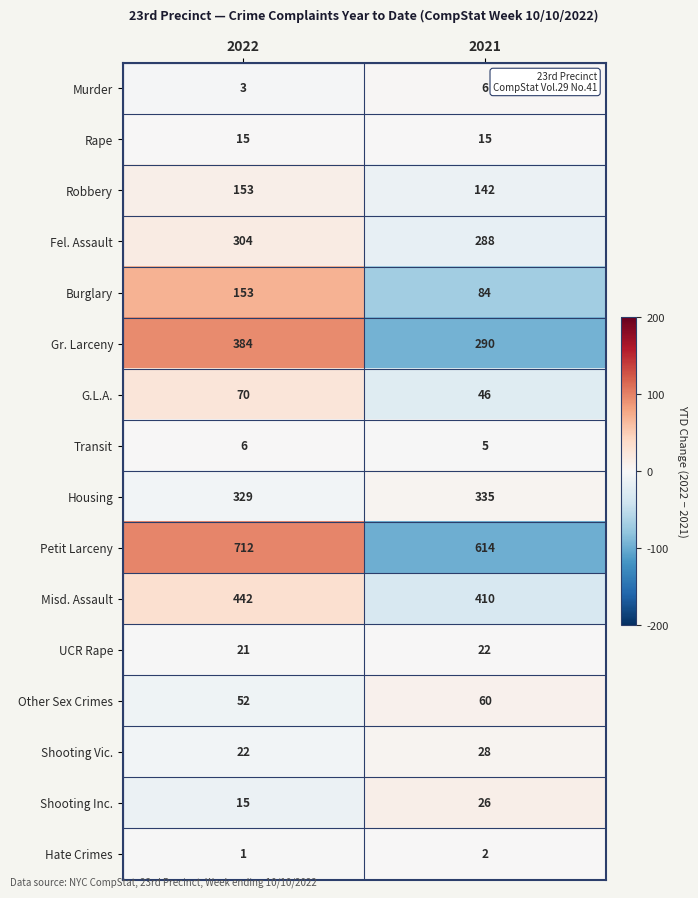

Where is Shooting Vic. nearest to the value 25?

2022